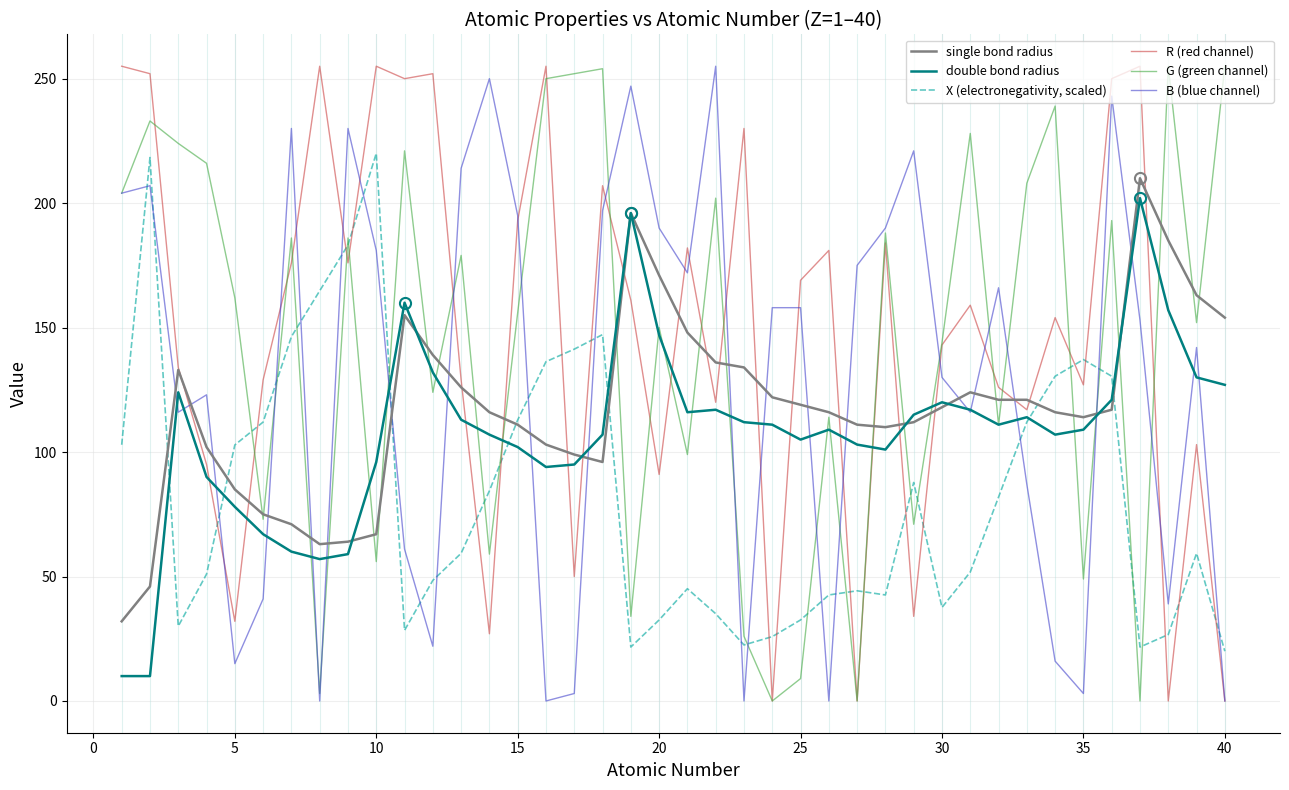

At how many categories does at least one series exceed 204?

26